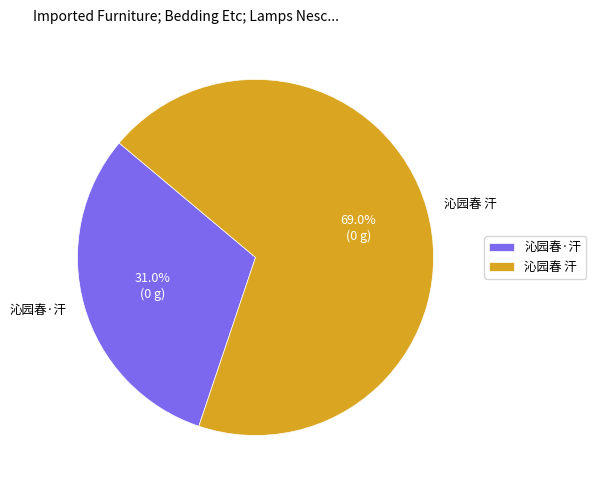

What is the ratio of the value at 沁园春 汗 to the value at 沁园春·汗?

2.2